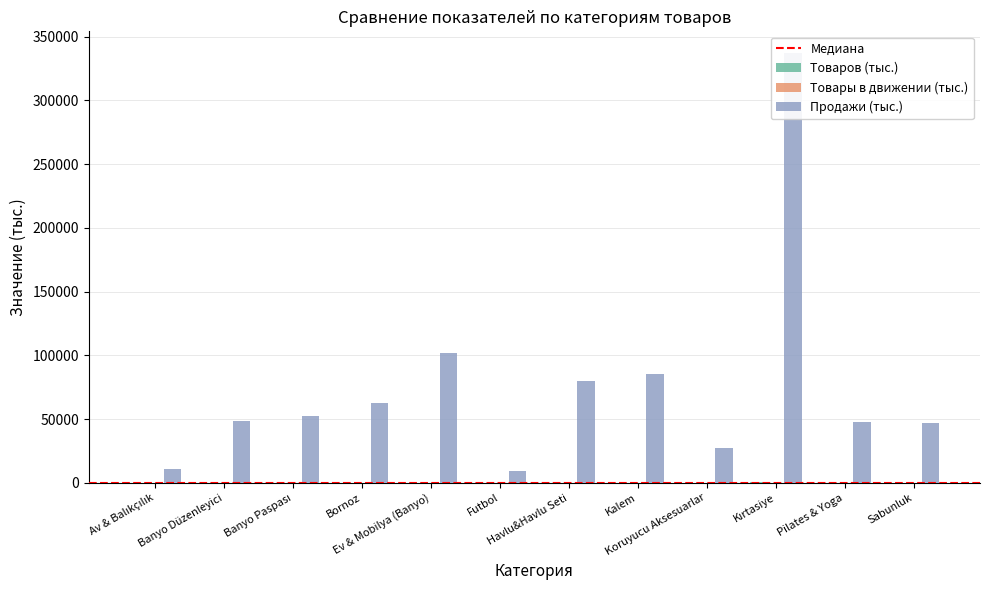

At how many categories does at least one series exceed 264530?

1